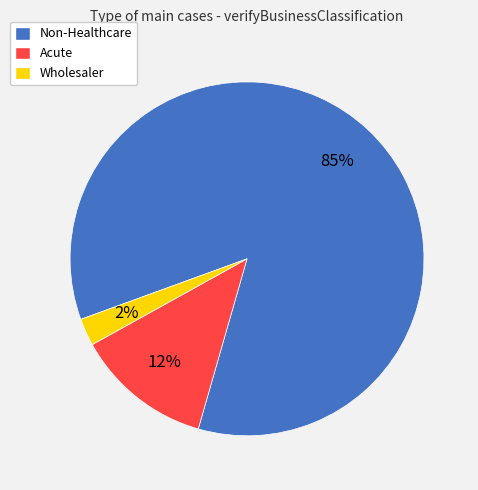

Is Acute the majority of the pie?

No